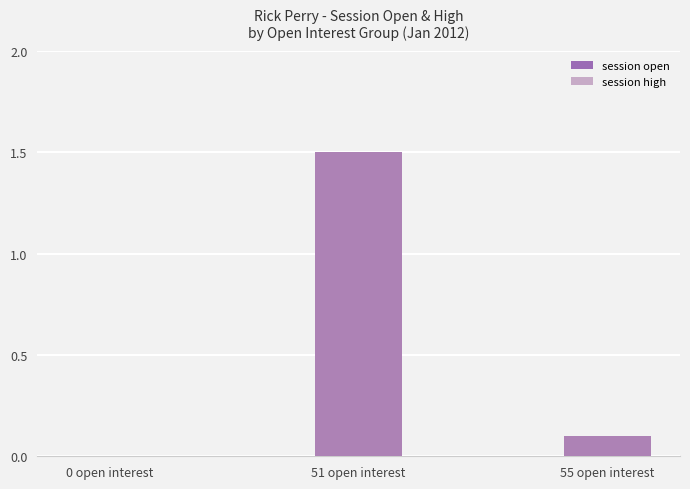

What is the average value of the session open series?

0.5